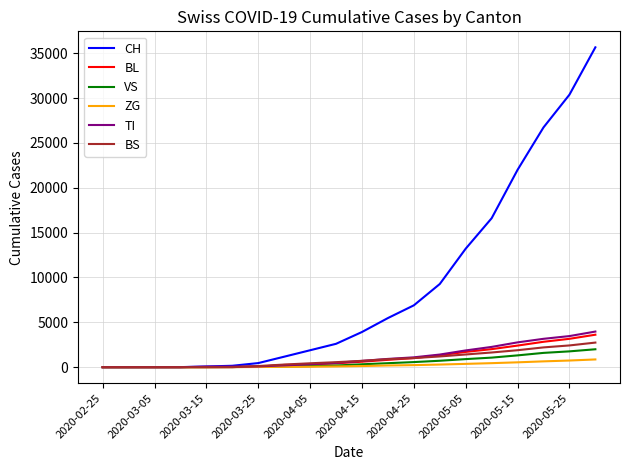

Does the chart display data point markers on the line(s)?

No